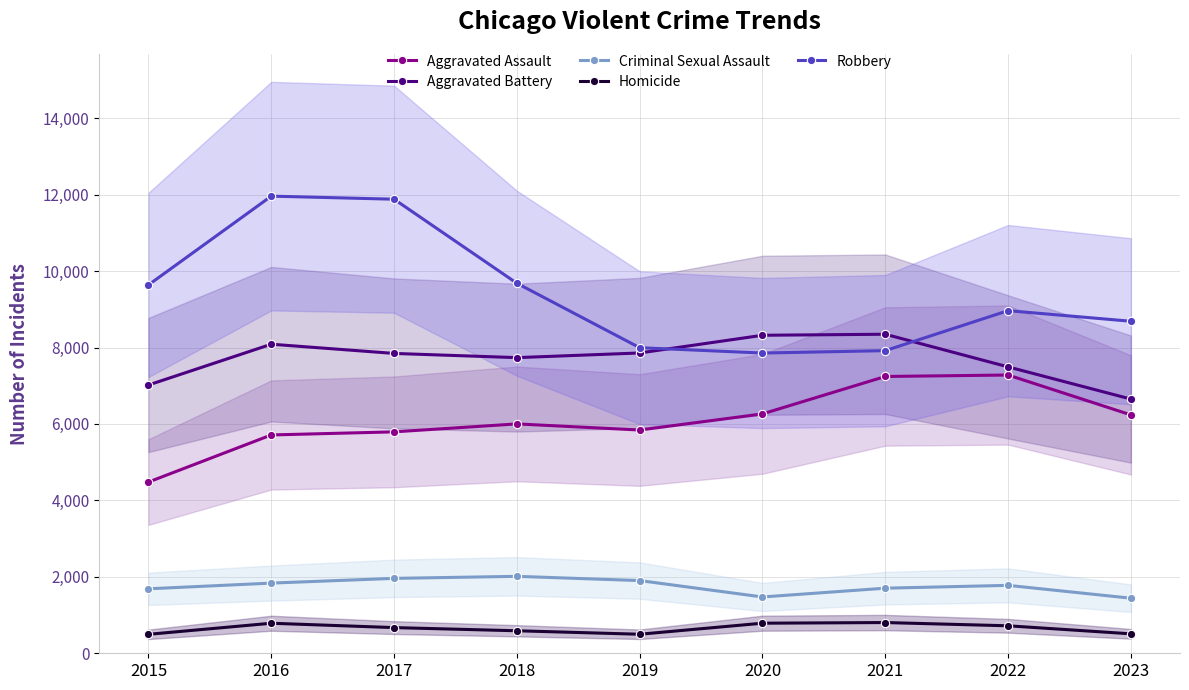

What is the difference between the highest and lowest values at 2022?

8245